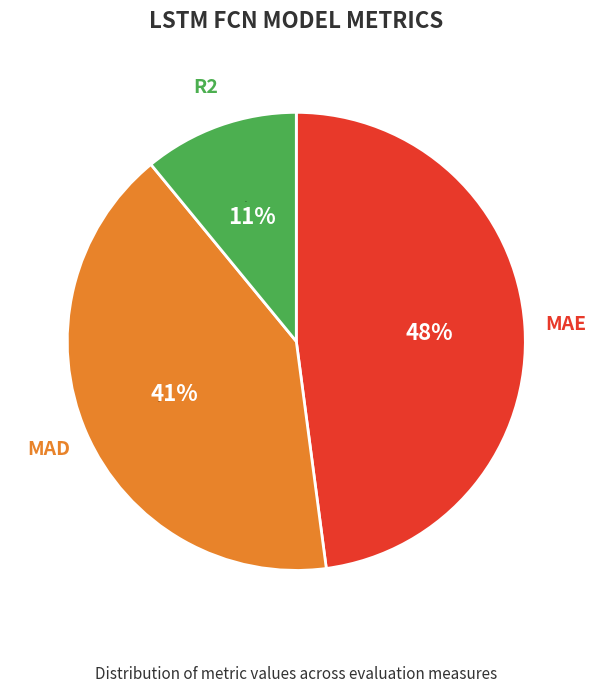

How many slices are in this pie chart?

3